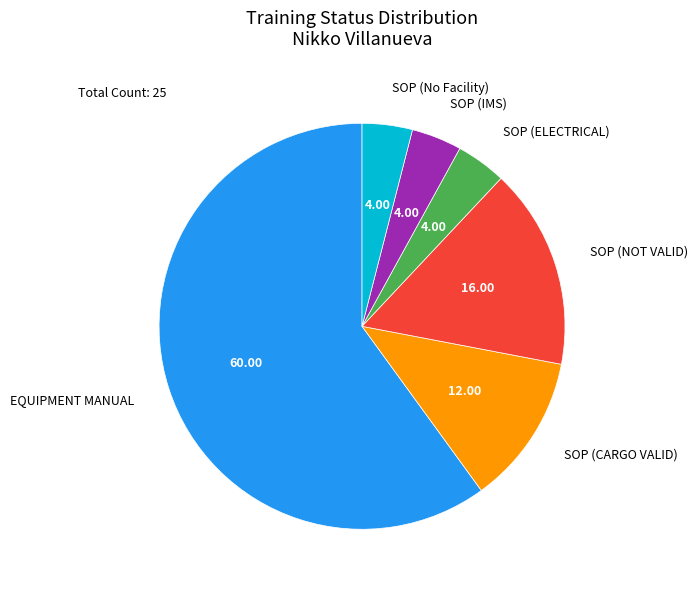

What is the largest slice in the pie chart?

EQUIPMENT MANUAL